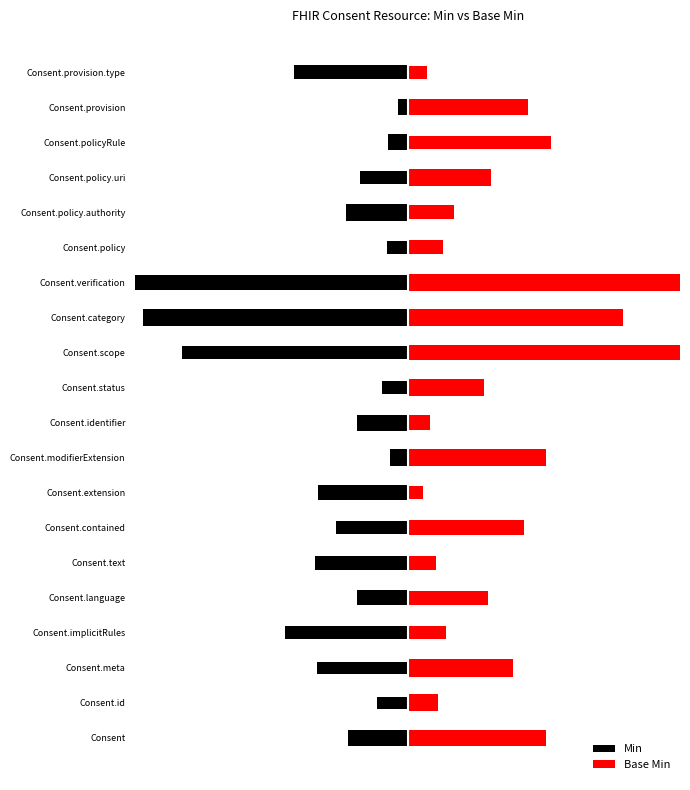

What are all the series names shown in the legend?

Min, Base Min